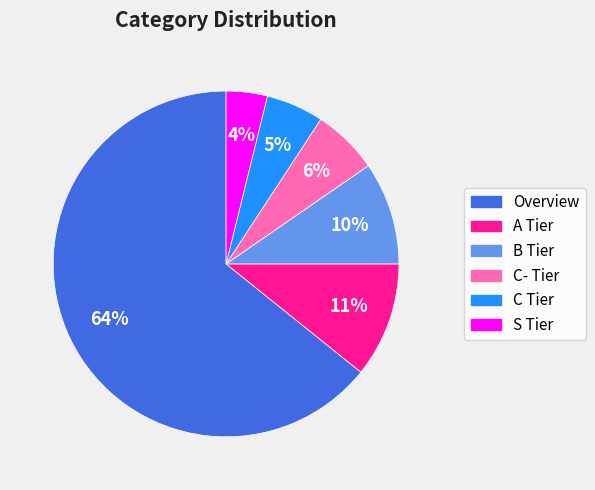

How many segments does this pie chart have?

6